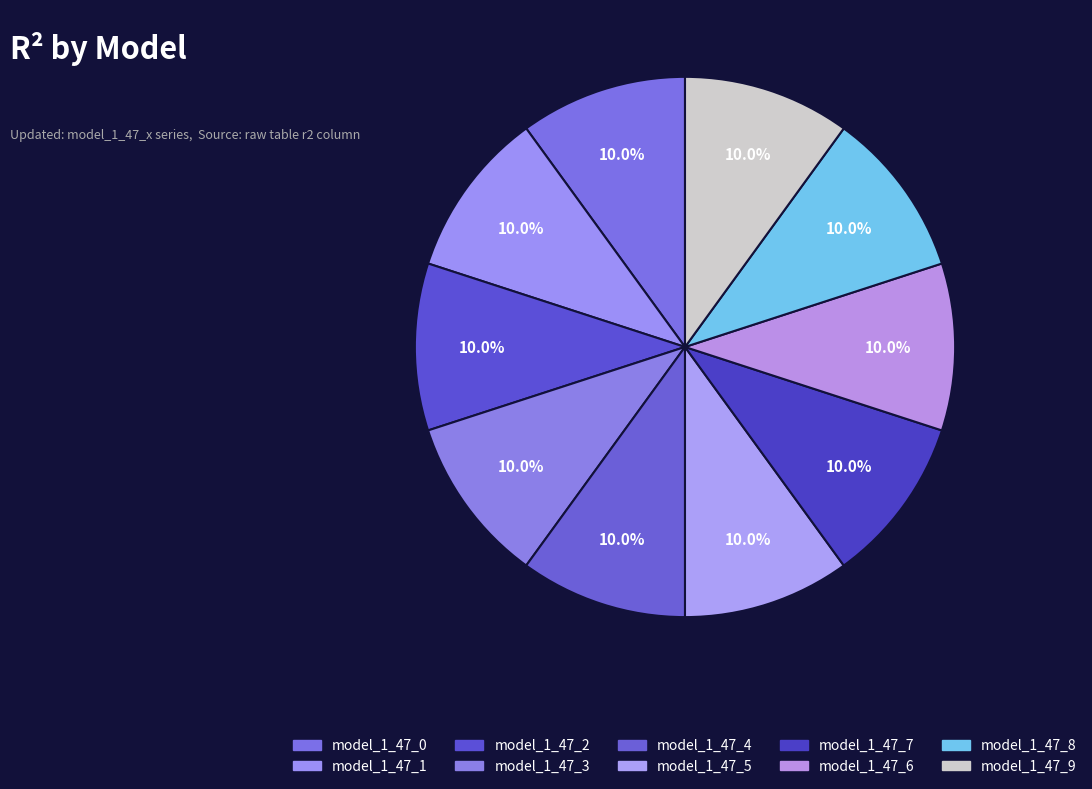

Does any single category account for the majority?

No